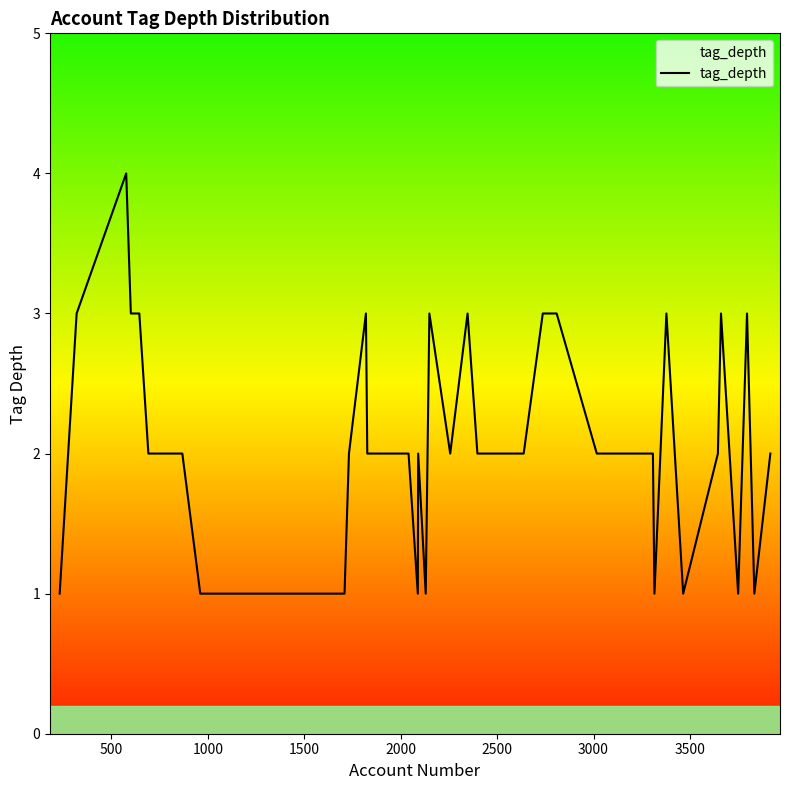

What is the maximum value shown in the chart?

4